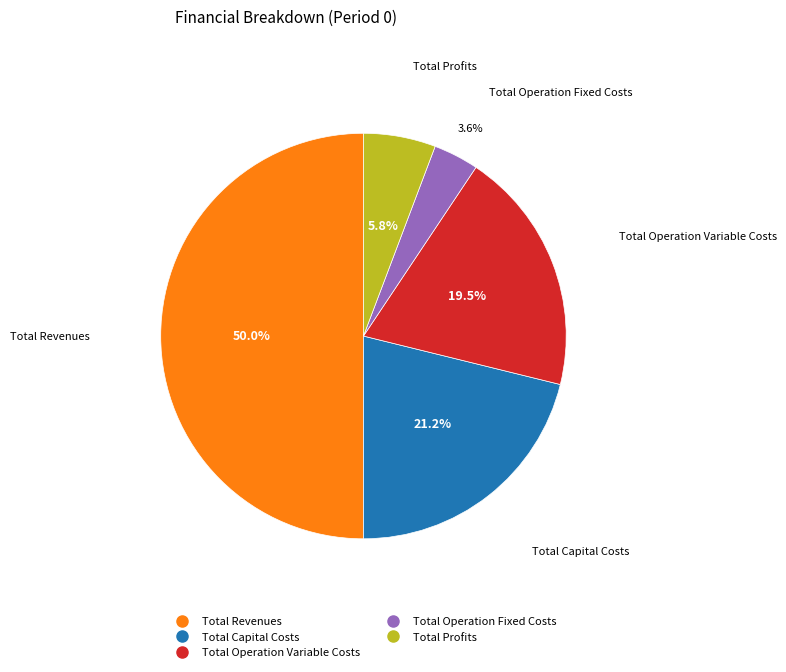

Is the sum of Total Profits and Total Operation Fixed Costs greater than half?

No